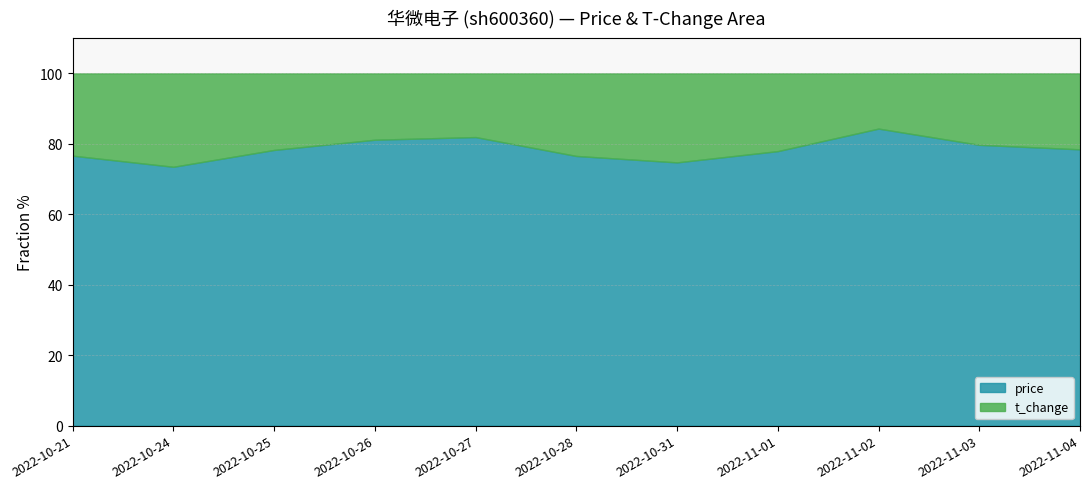

Does the chart display data point markers on the line(s)?

No